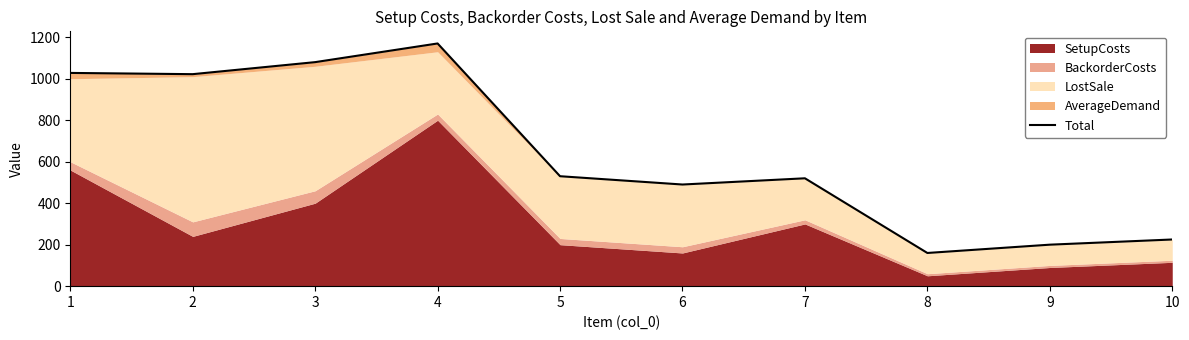

True or false: the data has more than 2 interior local peaks.

False